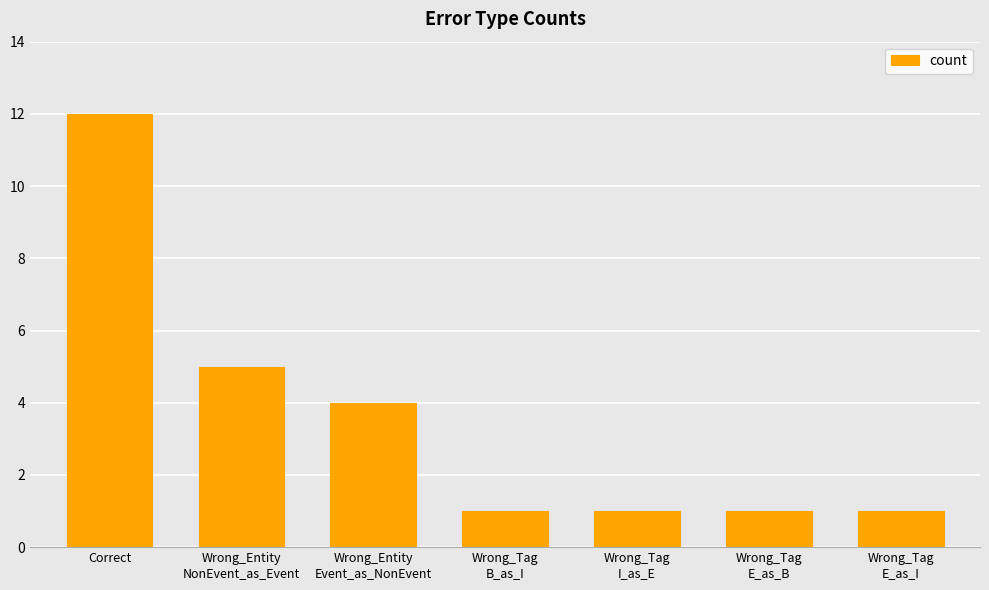

Reading left to right, extract all data points from this chart.

Correct=12	Wrong_Entity
NonEvent_as_Event=5	Wrong_Entity
Event_as_NonEvent=4	Wrong_Tag
B_as_I=1	Wrong_Tag
I_as_E=1	Wrong_Tag
E_as_B=1	Wrong_Tag
E_as_I=1